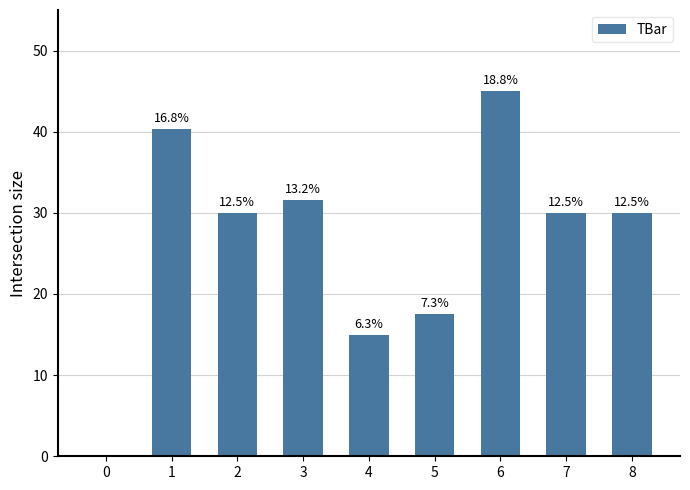

What is the difference between the maximum and minimum values?

45.0